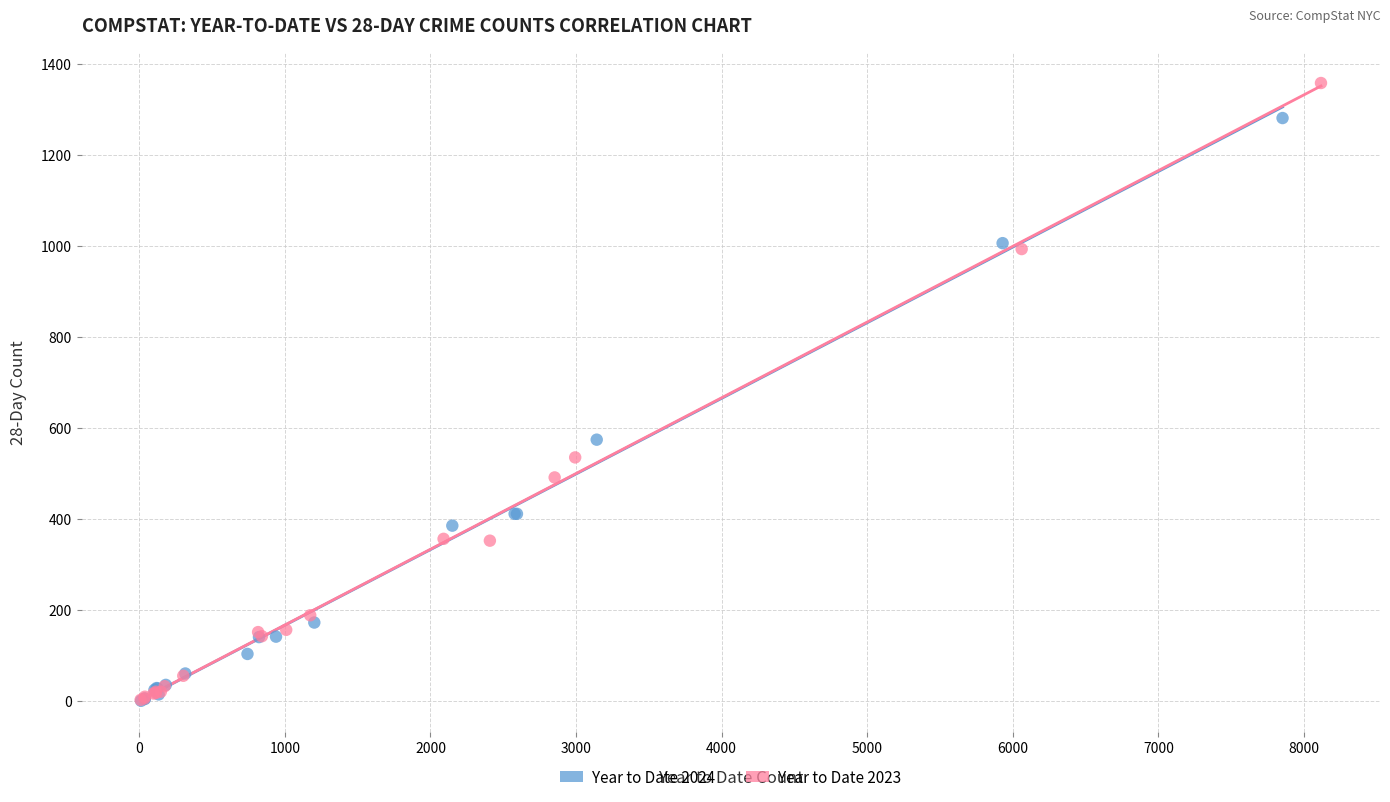

What are all the series names shown in the legend?

Year to Date 2024, Year to Date 2023